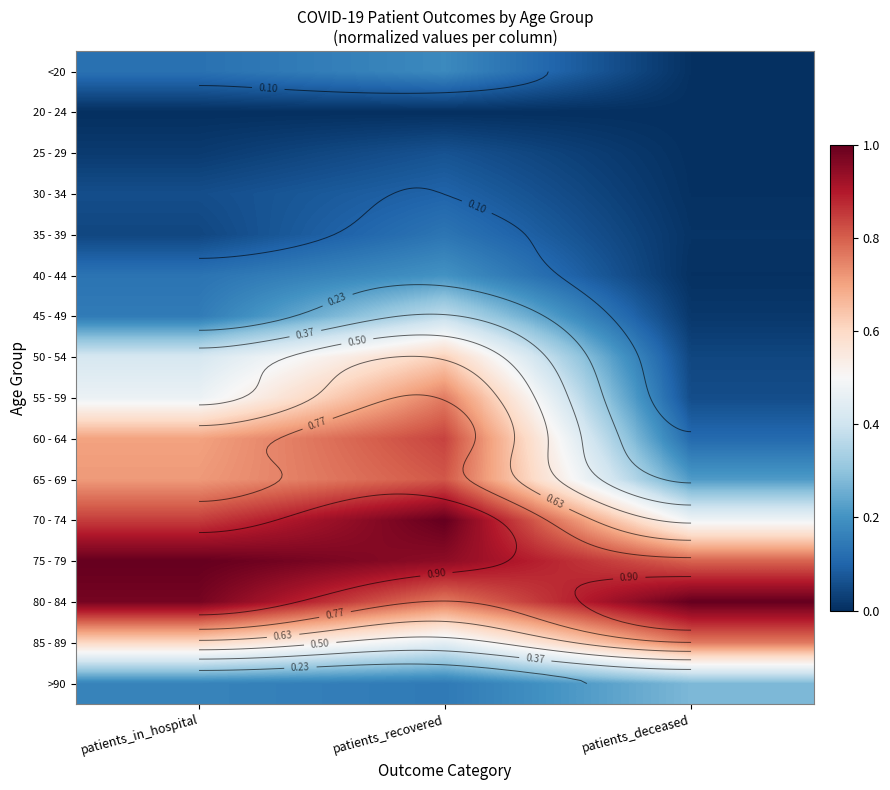

At patients_in_hospital, list the series in order from smallest to largest.

20 - 24, 25 - 29, 35 - 39, 30 - 34, <20, 40 - 44, 45 - 49, >90, 50 - 54, 55 - 59, 85 - 89, 60 - 64, 65 - 69, 70 - 74, 80 - 84, 75 - 79